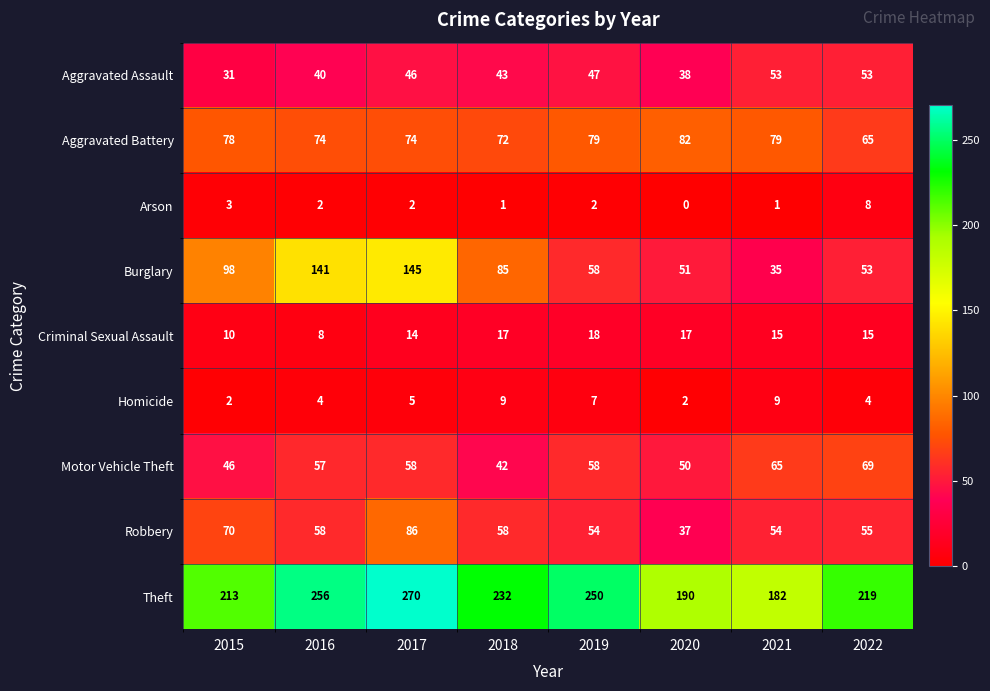

How many distinct data groups are displayed?

9